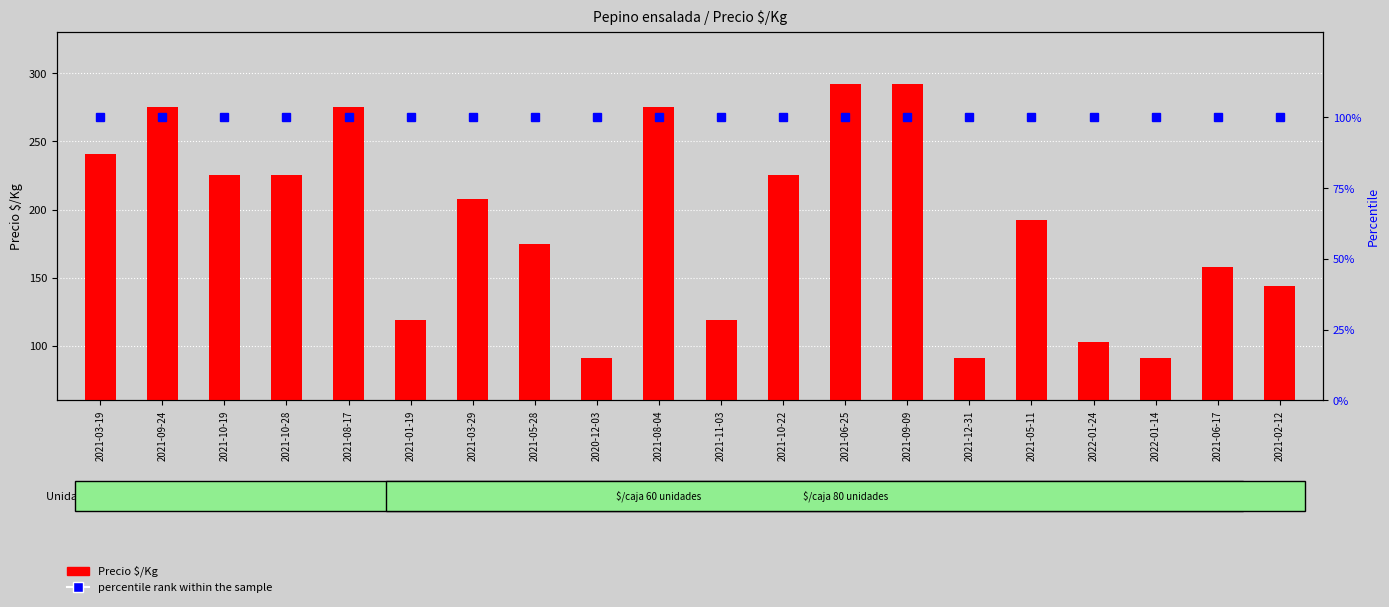

What is the spread (max minus min) of values at 2021-08-04?

175